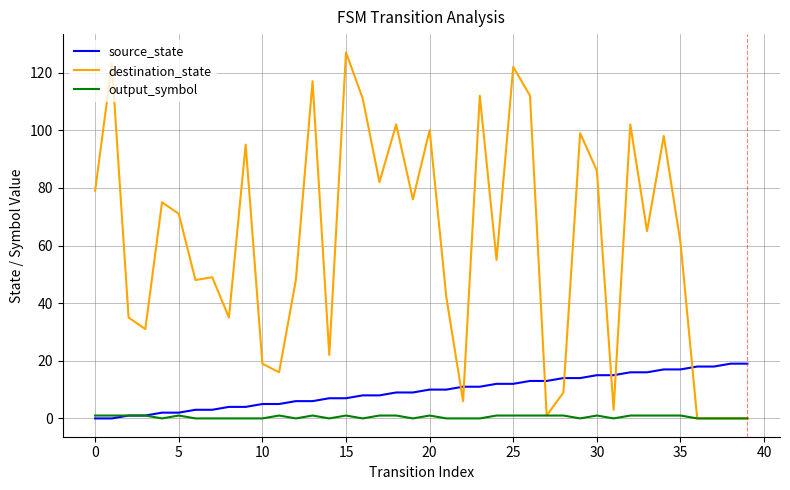

What are all the series names shown in the legend?

source_state, destination_state, output_symbol